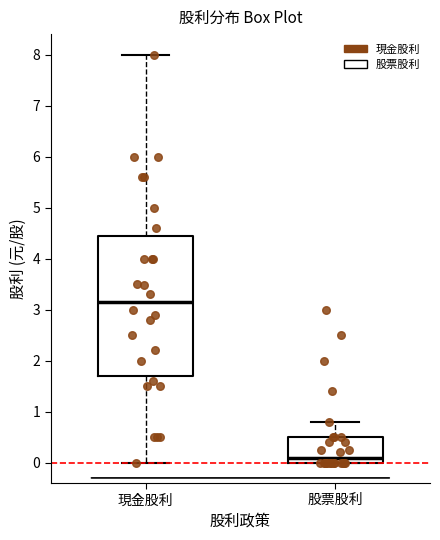

Where does the upper whisker of the box for 股票股利 end on the y-axis? The values are not printed on the chart, so give them approximately, as read against the axis.

0.8